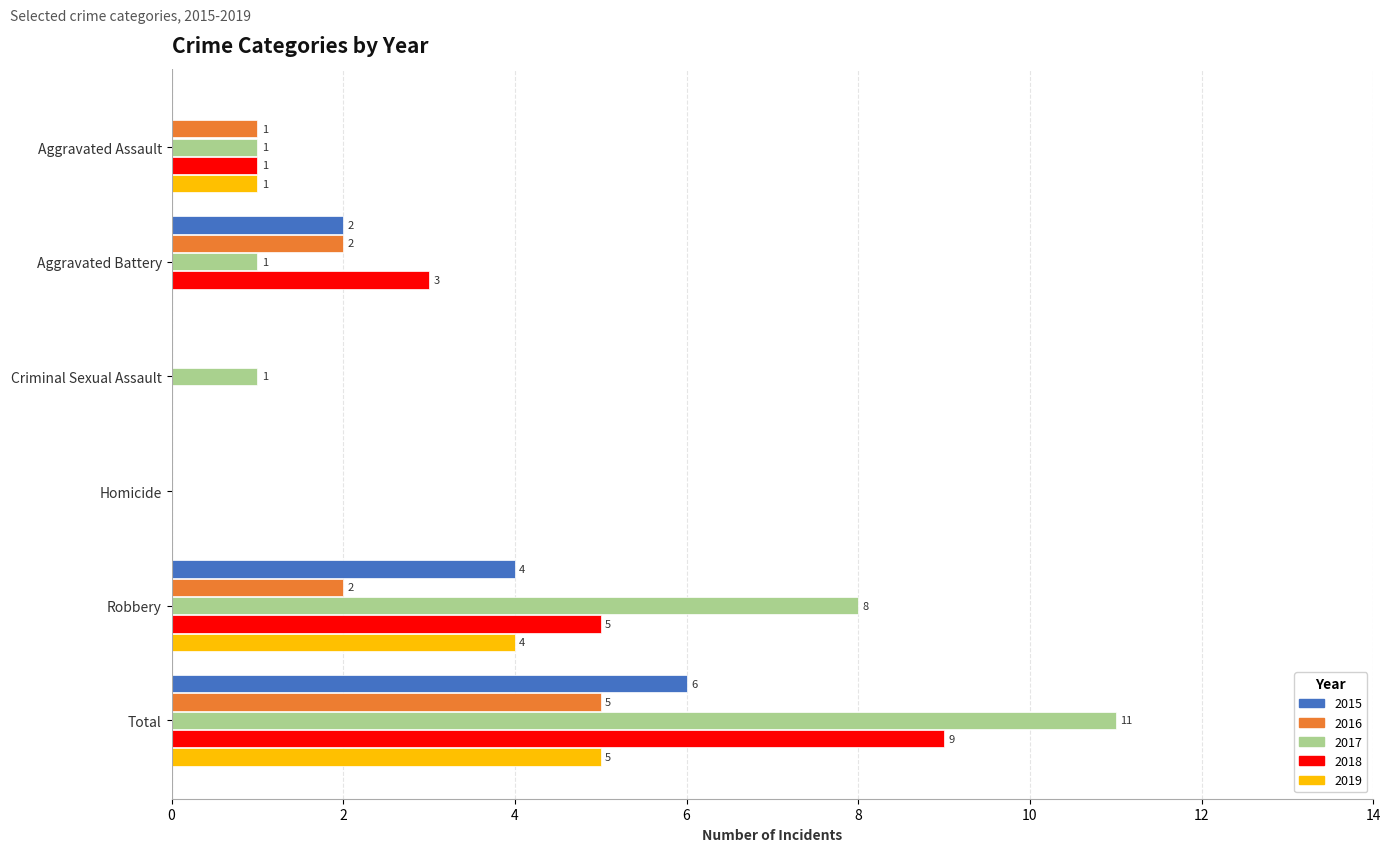

How many categories are shown in the chart?

6